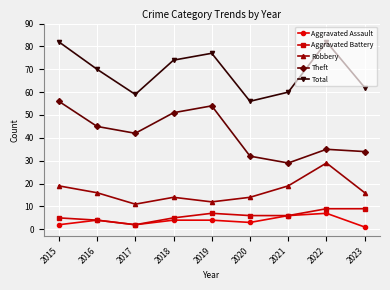

List the series in order of their peak value, lowest first.

Aggravated Assault, Aggravated Battery, Robbery, Theft, Total